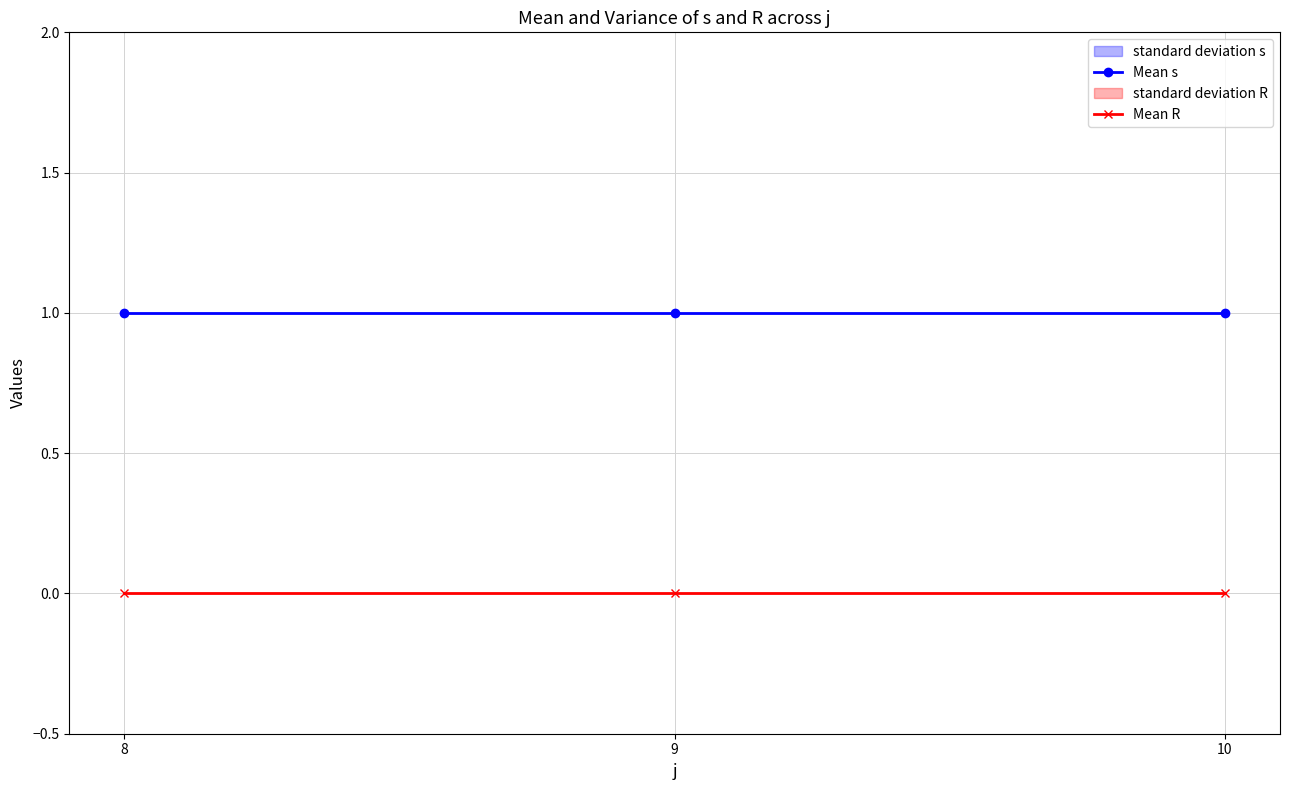

Between 8 and 10, which series saw the biggest shift?

Mean s